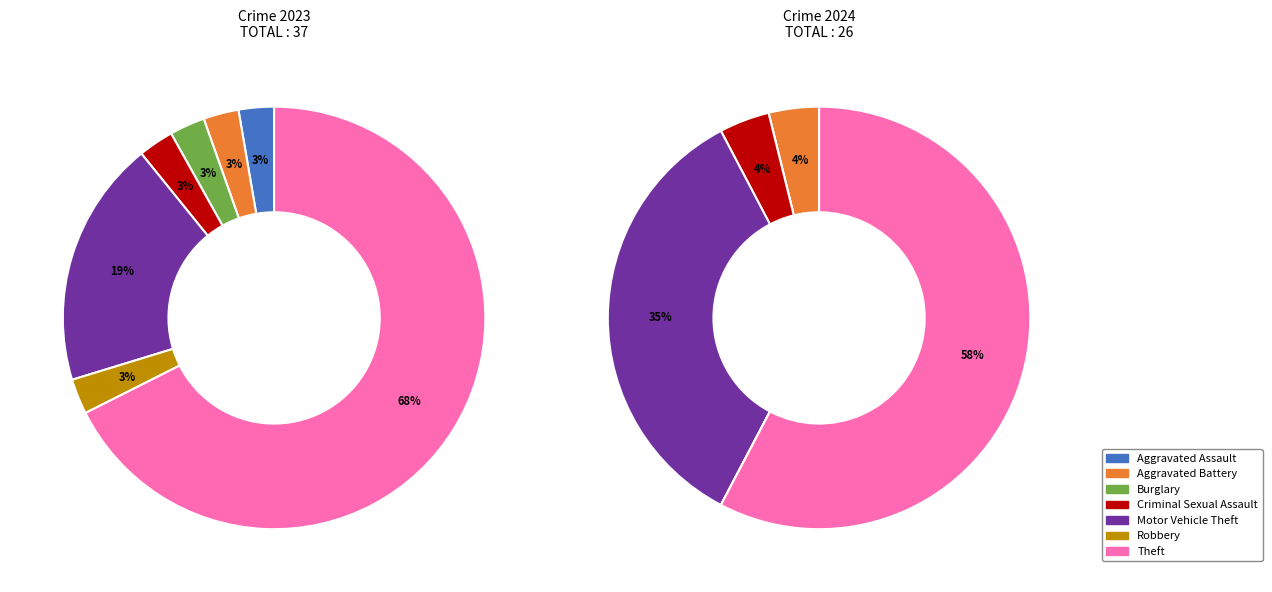

How many segments does this pie chart have?

7